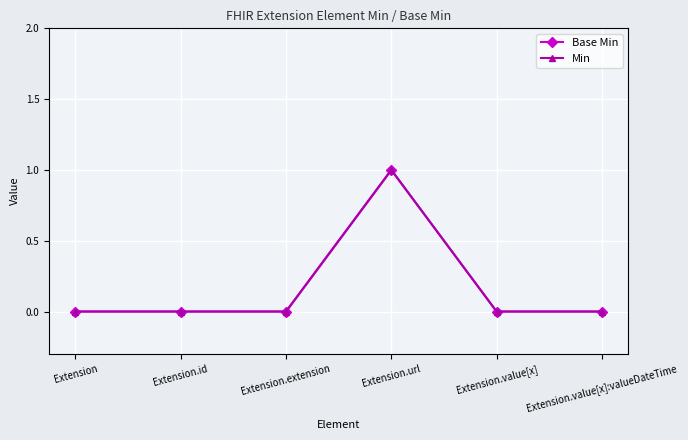

In Min, how many points are higher than both neighbors (excluding endpoints)?

1